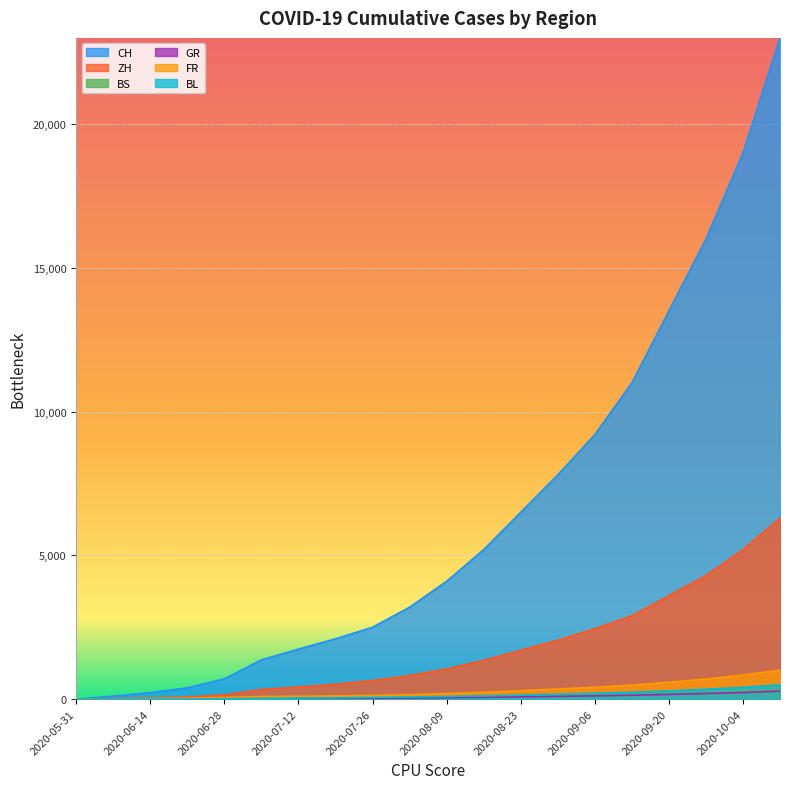

Is it true that ZH equals 1350 at 2020-08-16?

True